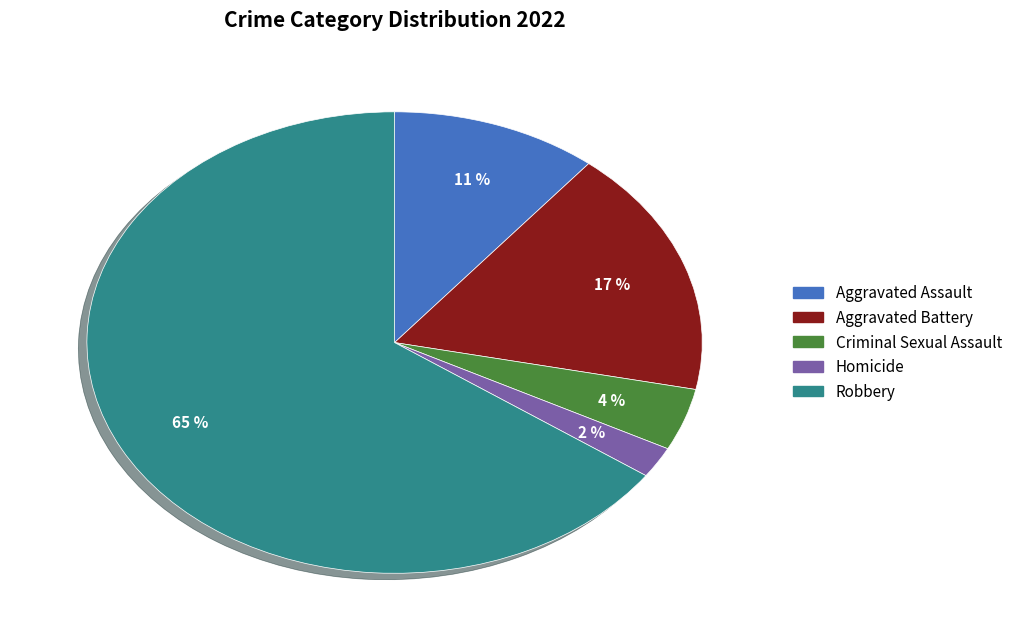

To the nearest percent, what percentage of the pie is Homicide?

2%